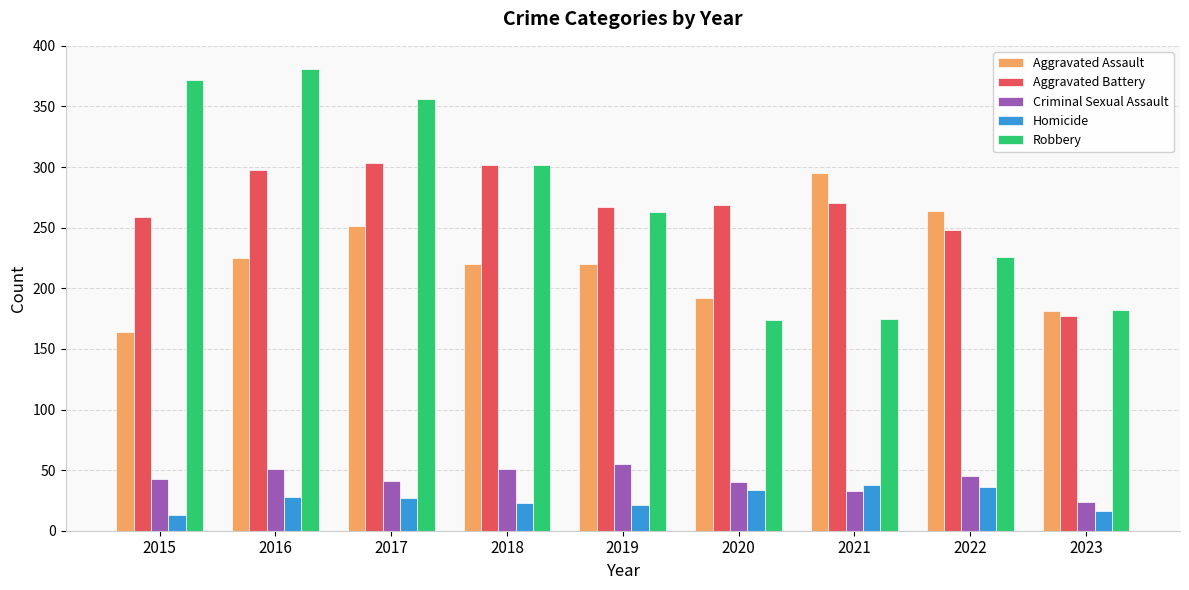

Where is Robbery nearest to the value 277?

2019